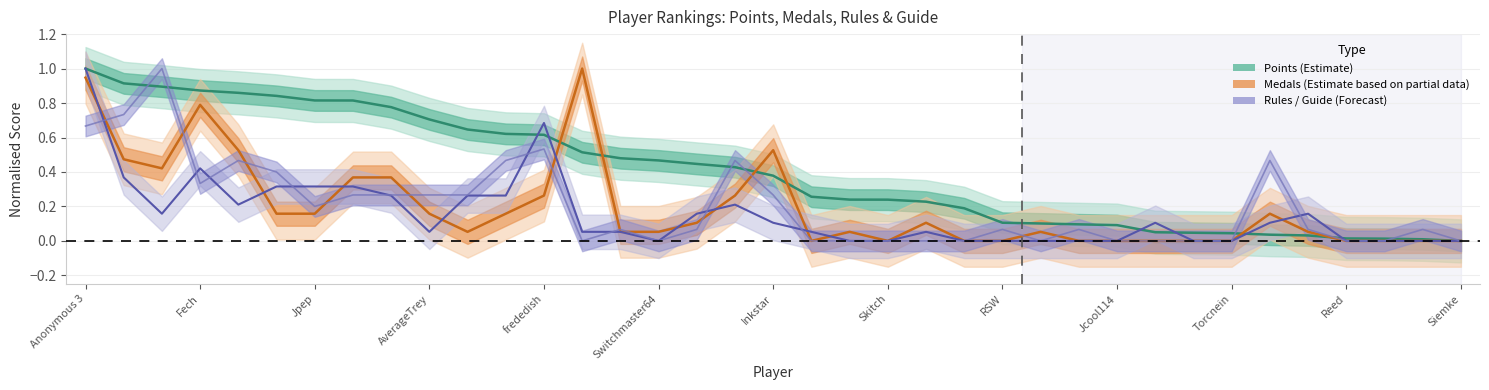

Reading right to left, what are all the values shown in this chart?

Points (Estimate): 0.0	0.0	0.0	0.0	0.0	0.0	0.0	0.0	0.1	0.1	0.1	0.1	0.1	0.2	0.2	0.2	0.2	0.3	0.4	0.4	0.4	0.5	0.5	0.5	0.6	0.6	0.6	0.7	0.8	0.8	0.8	0.8	0.9	0.9	0.9	0.9	1.0
Medals (Partial Estimate): 0.0	0.0	0.0	0.0	0.1	0.2	0.0	0.0	0.0	0.0	0.0	0.1	0.0	0.0	0.1	0.0	0.1	0.0	0.5	0.3	0.1	0.1	0.1	1.0	0.3	0.2	0.1	0.2	0.4	0.4	0.2	0.2	0.5	0.8	0.4	0.5	0.9
Rules (Forecast): 0.0	0.0	0.0	0.0	0.2	0.1	0.0	0.0	0.1	0.0	0.0	0.0	0.0	0.0	0.1	0.0	0.0	0.1	0.1	0.2	0.2	0.0	0.1	0.1	0.7	0.3	0.3	0.1	0.3	0.3	0.3	0.3	0.2	0.4	0.2	0.4	1.0
Guide (Forecast): 0.0	0.1	0.0	0.0	0.1	0.5	0.0	0.0	0.0	0.0	0.1	0.0	0.1	0.0	0.0	0.0	0.0	0.0	0.3	0.5	0.1	0.0	0.1	0.0	0.5	0.5	0.3	0.3	0.3	0.3	0.2	0.4	0.5	0.3	1.0	0.7	0.7